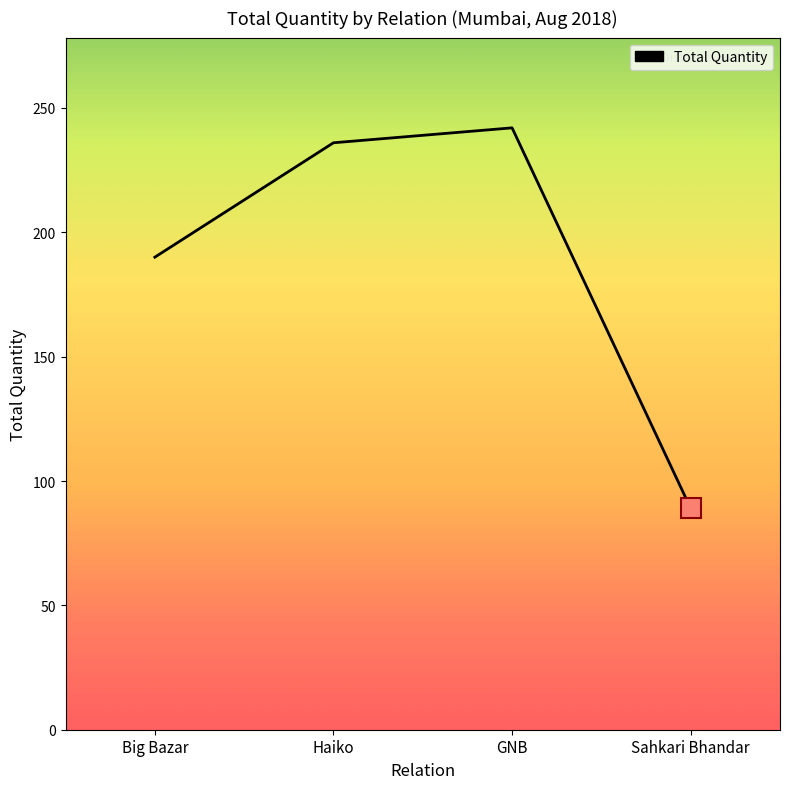

At which label is the value closest to 165?

Big Bazar